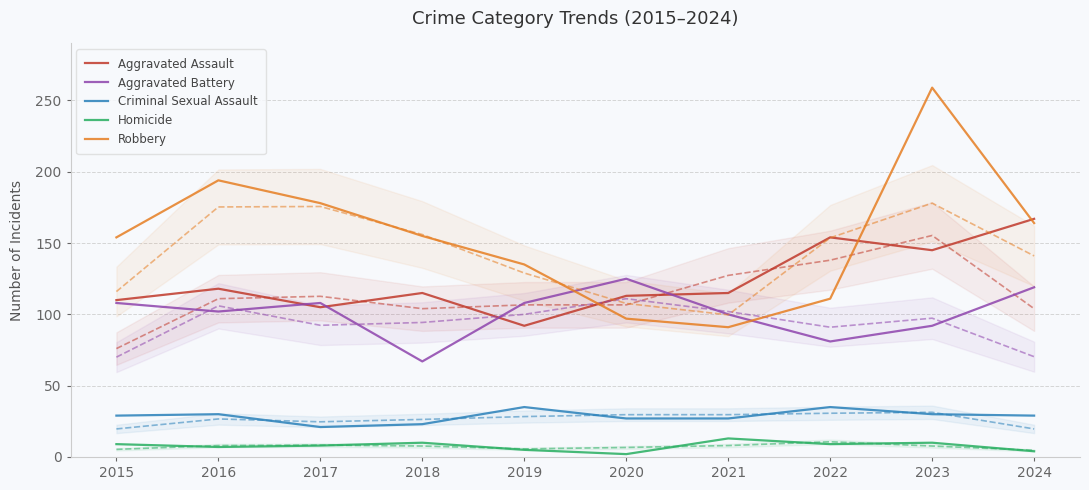

Which category has the highest value in the Robbery series?

2023